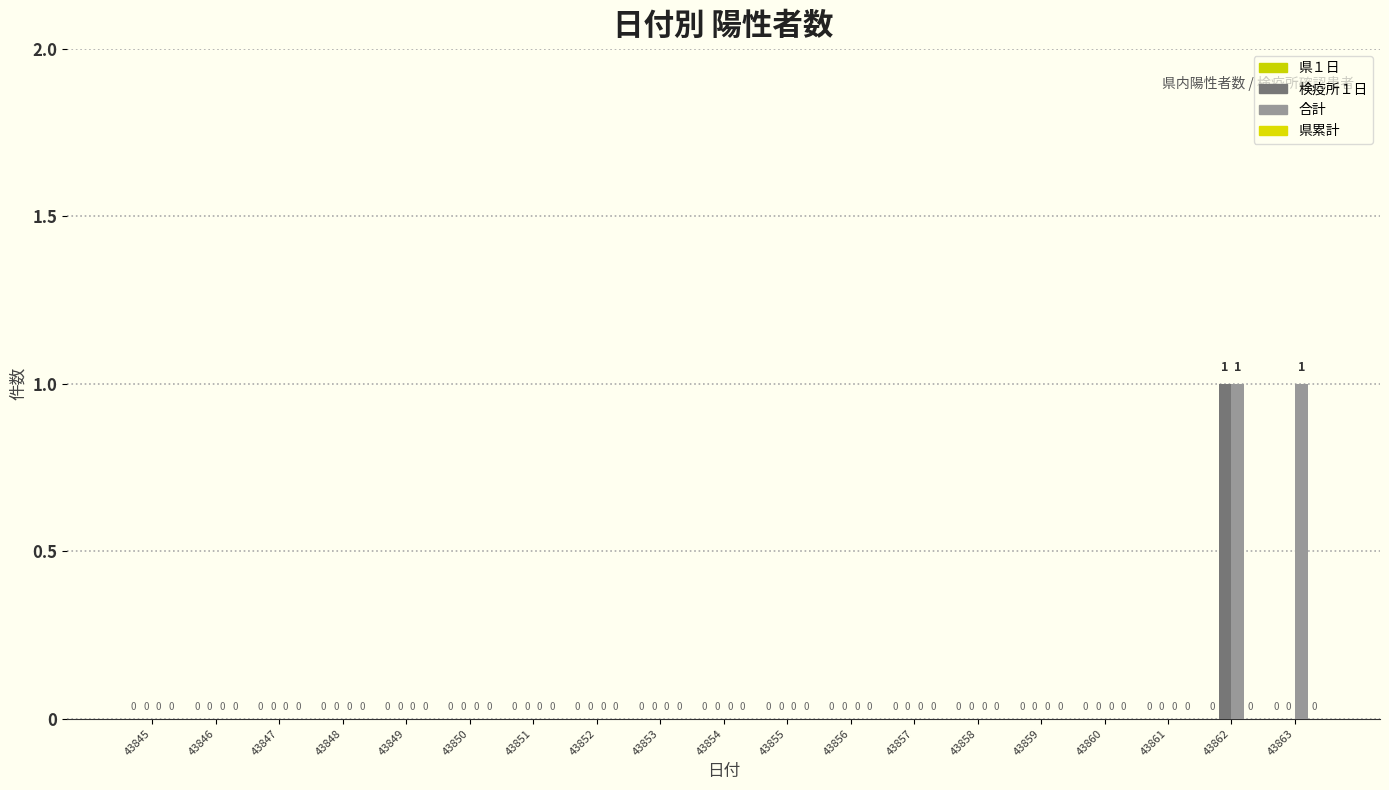

At which category is the sum across all series the highest?

43862